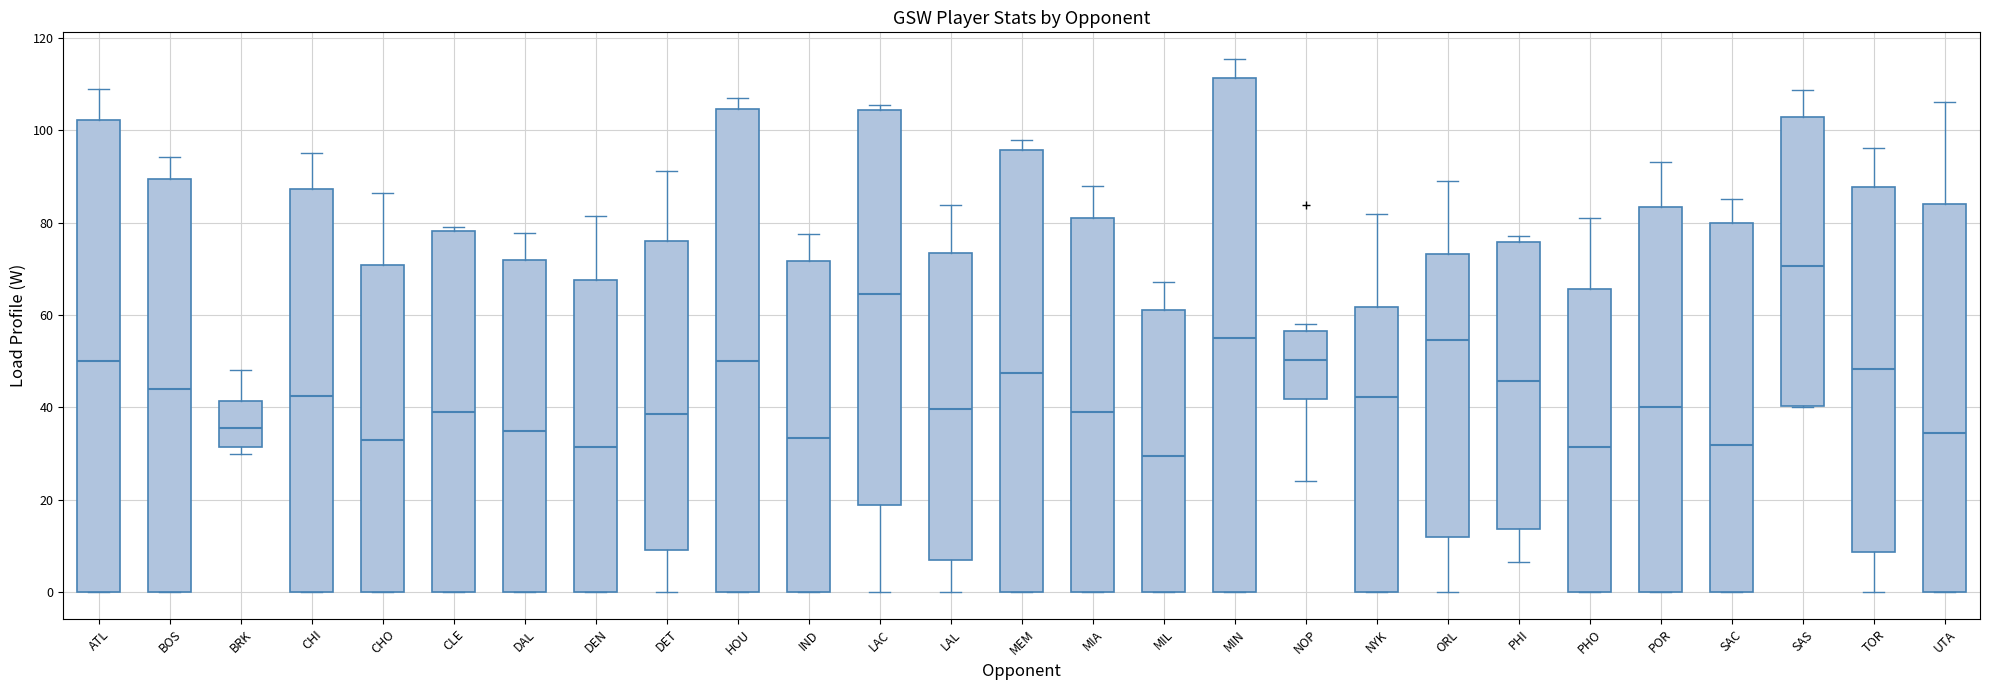

Which box has the highest median line?

SAS